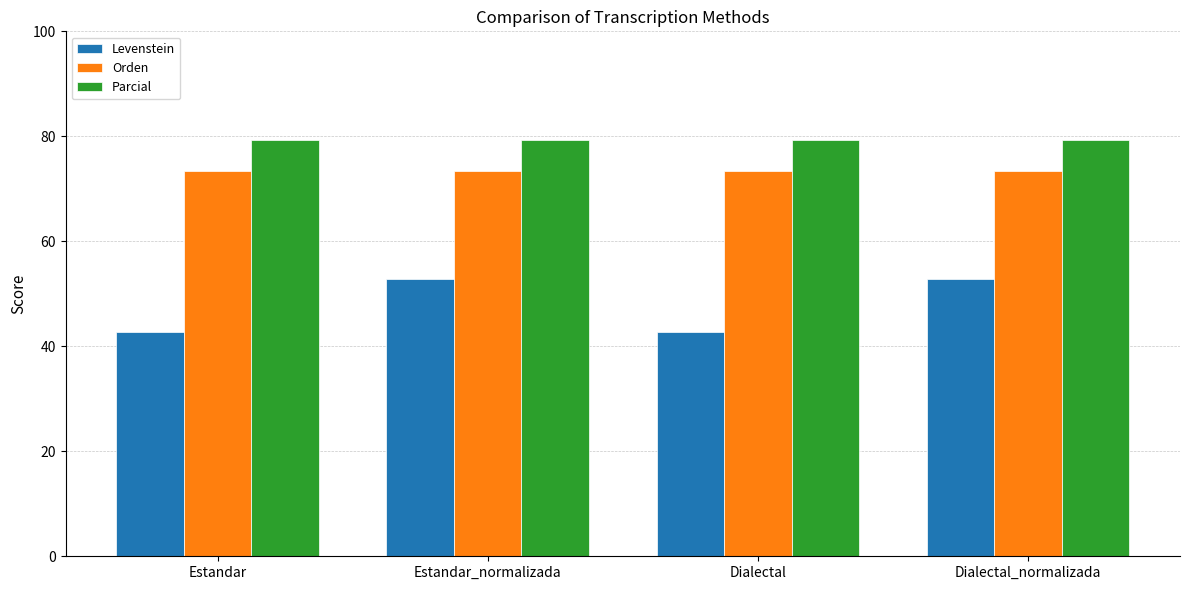

The Parcial series shows 116.2 at Dialectal. True or false?

False